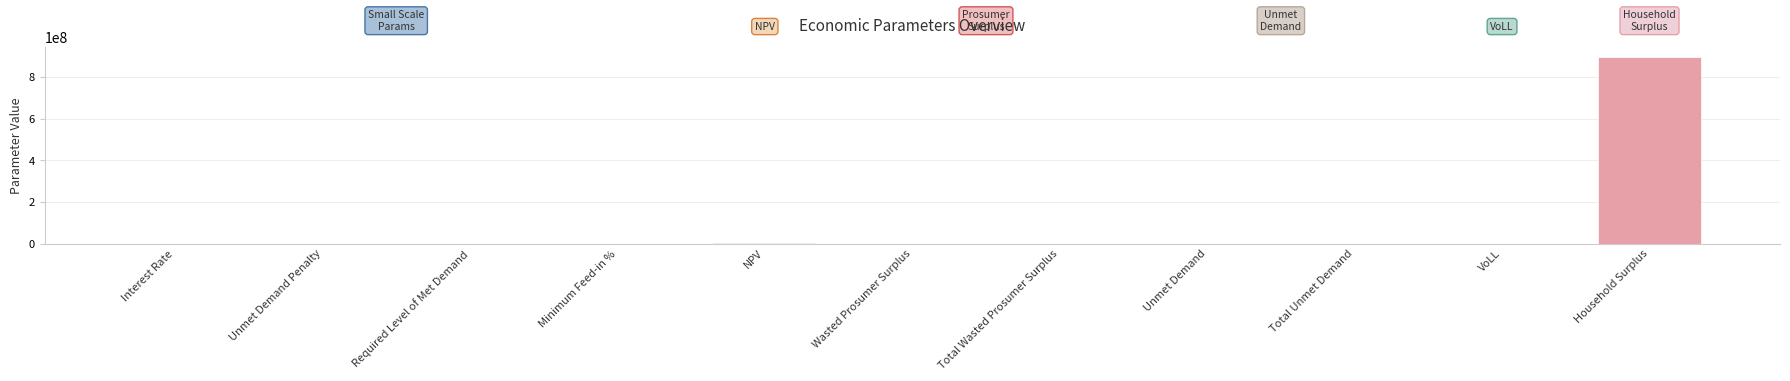

What is the sum of all values?

903463373.5